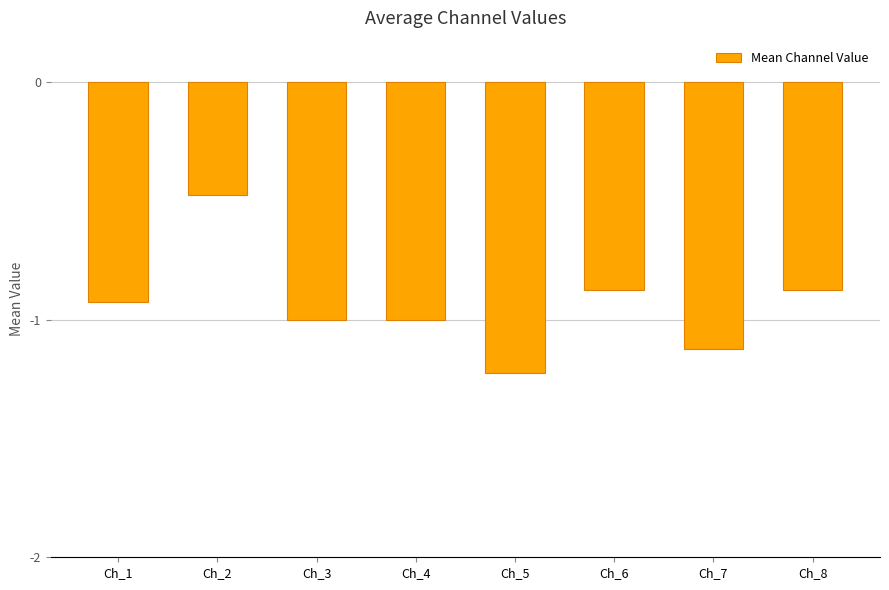

The value at Ch_5 is -2.0. True or false?

False